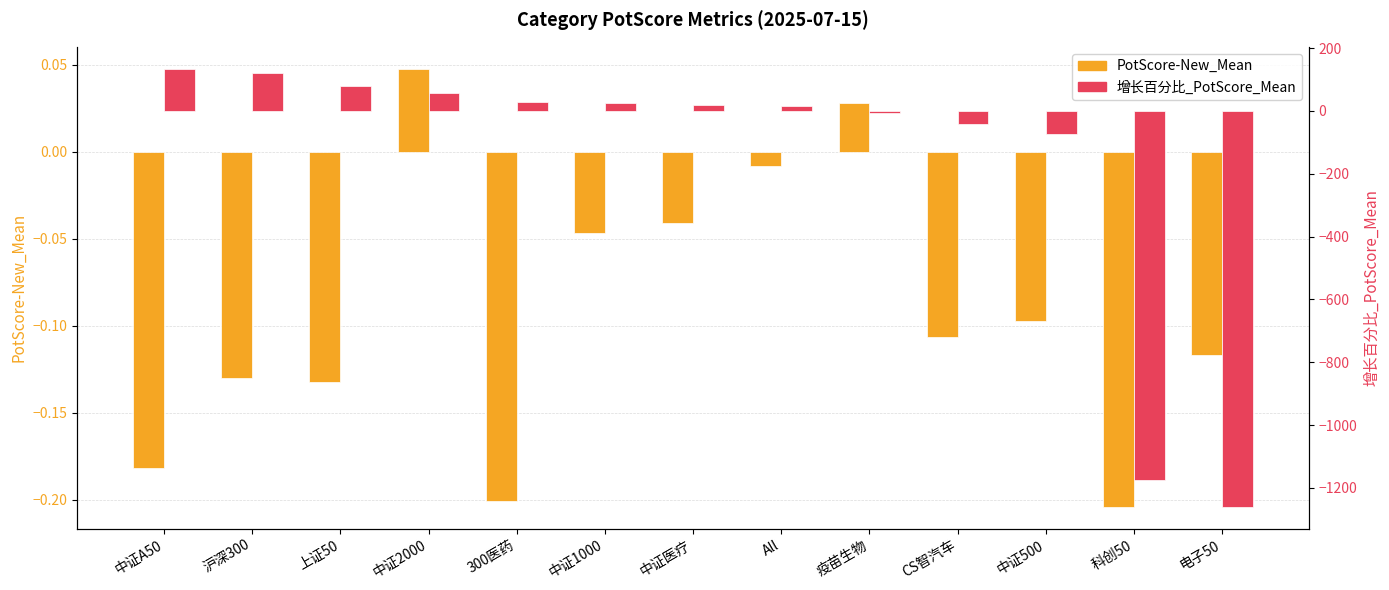

What is the maximum value shown in the chart?

134.2